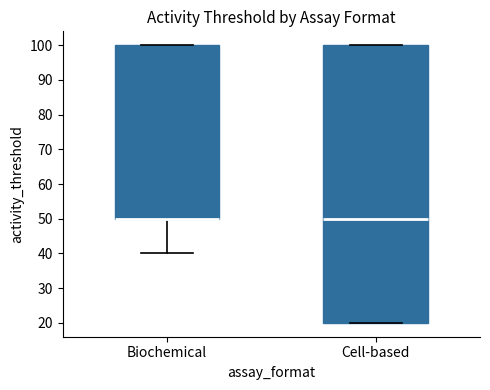

Where is the upper edge of the box for Biochemical on the y-axis? The values are not printed on the chart, so give them approximately, as read against the axis.

100